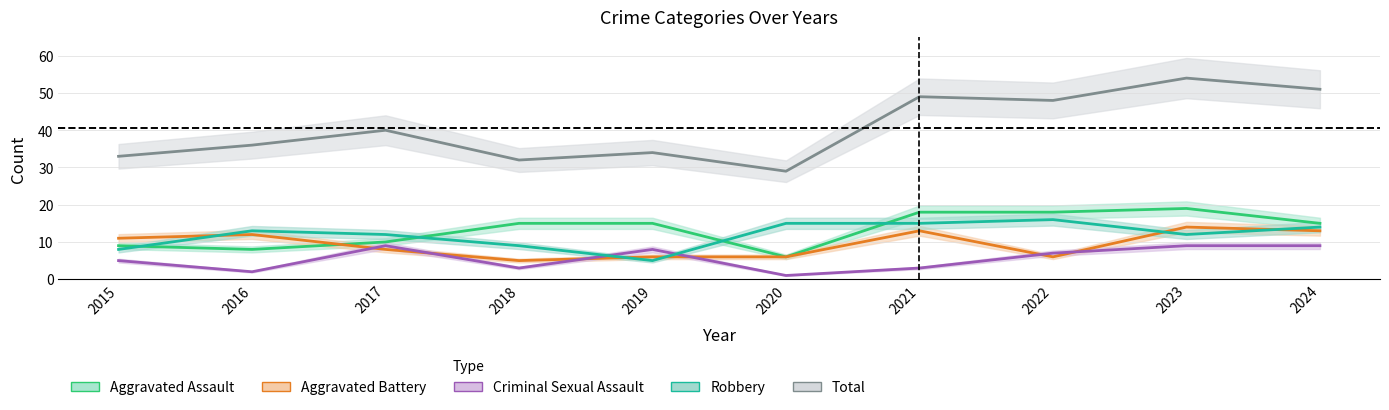

How many interior local valleys does the Robbery series have?

2